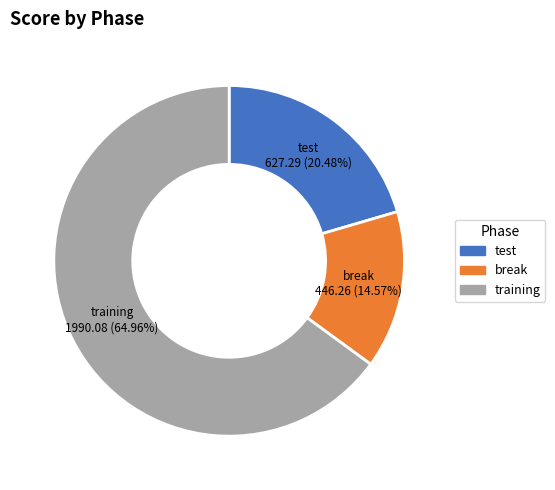

To the nearest percent, what percentage of the pie is break?

15%